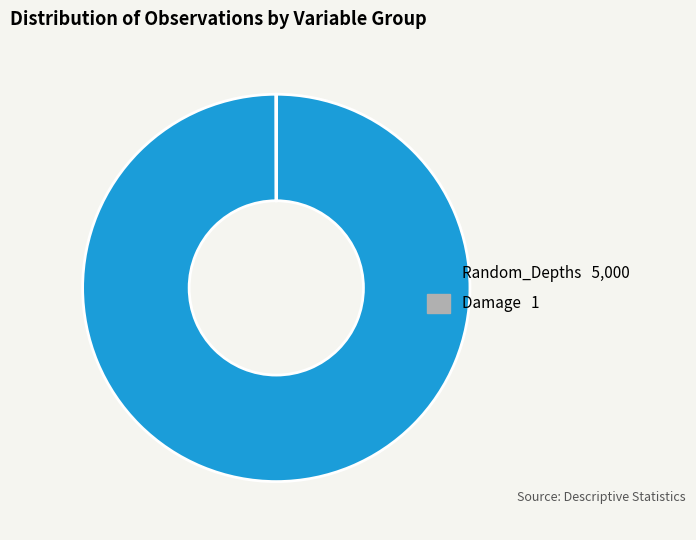

Which slice represents more than half of the pie?

Random_Depths